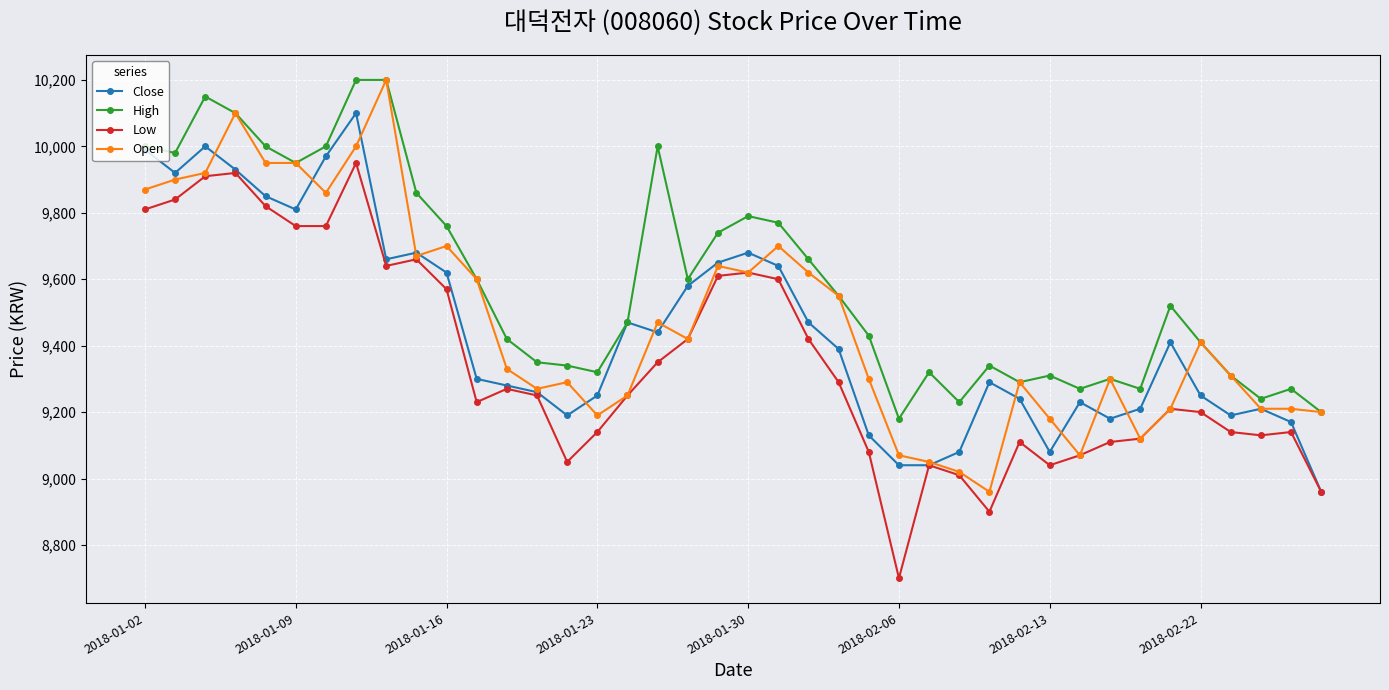

What is the lowest value of the Low series?

8700